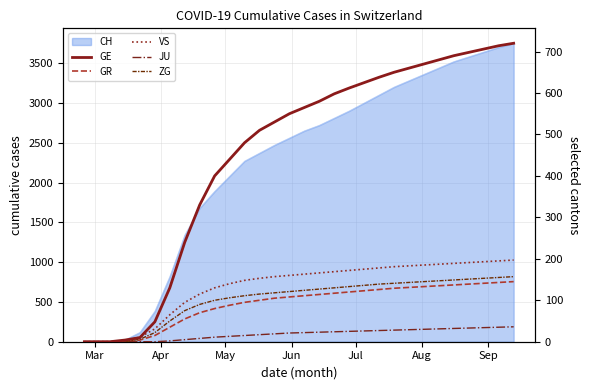

How many data points in GE are above 565?

14